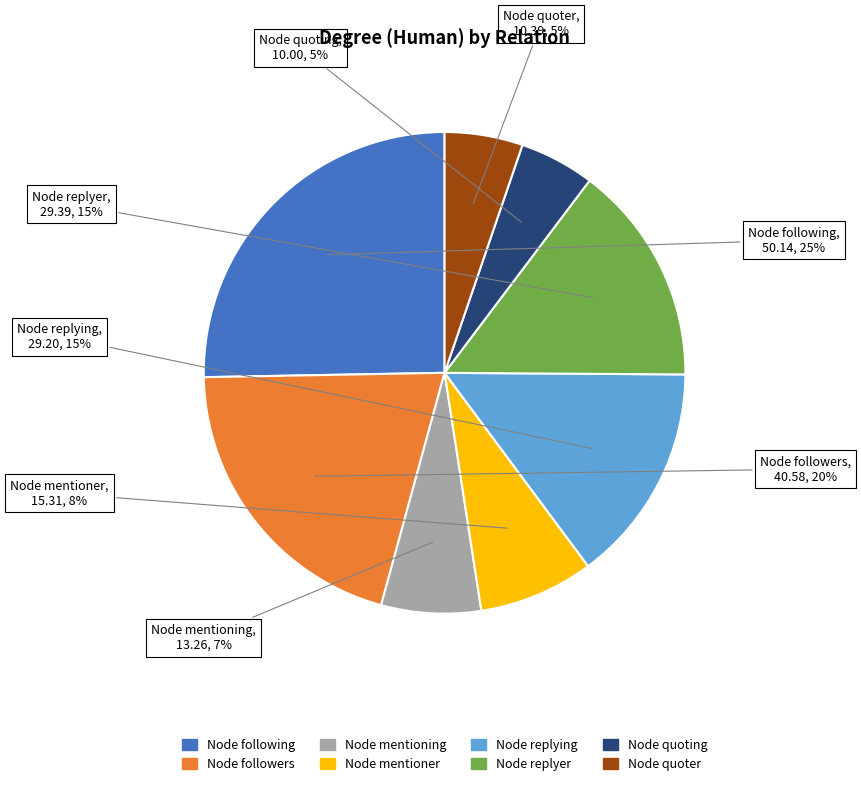

Between Node mentioning and Node replying, which is larger?

Node replying